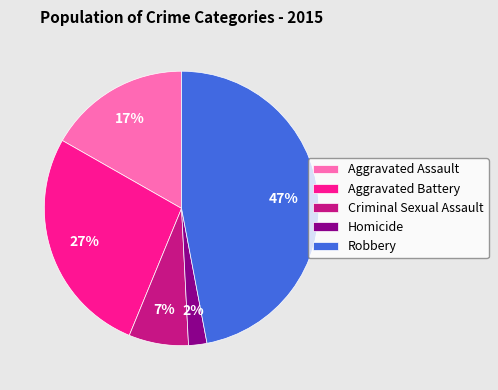

To the nearest percent, what is the combined percentage of Robbery and Homicide?

49%